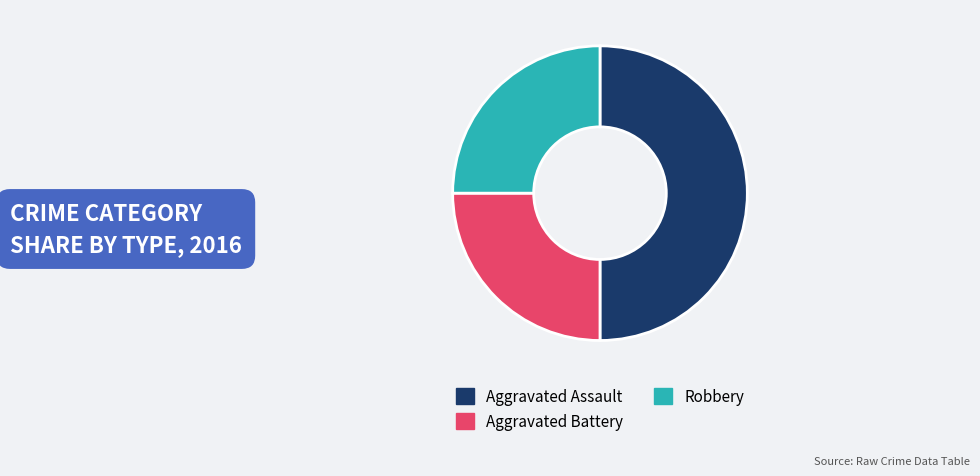

Does Robbery represent more than half of the total?

No